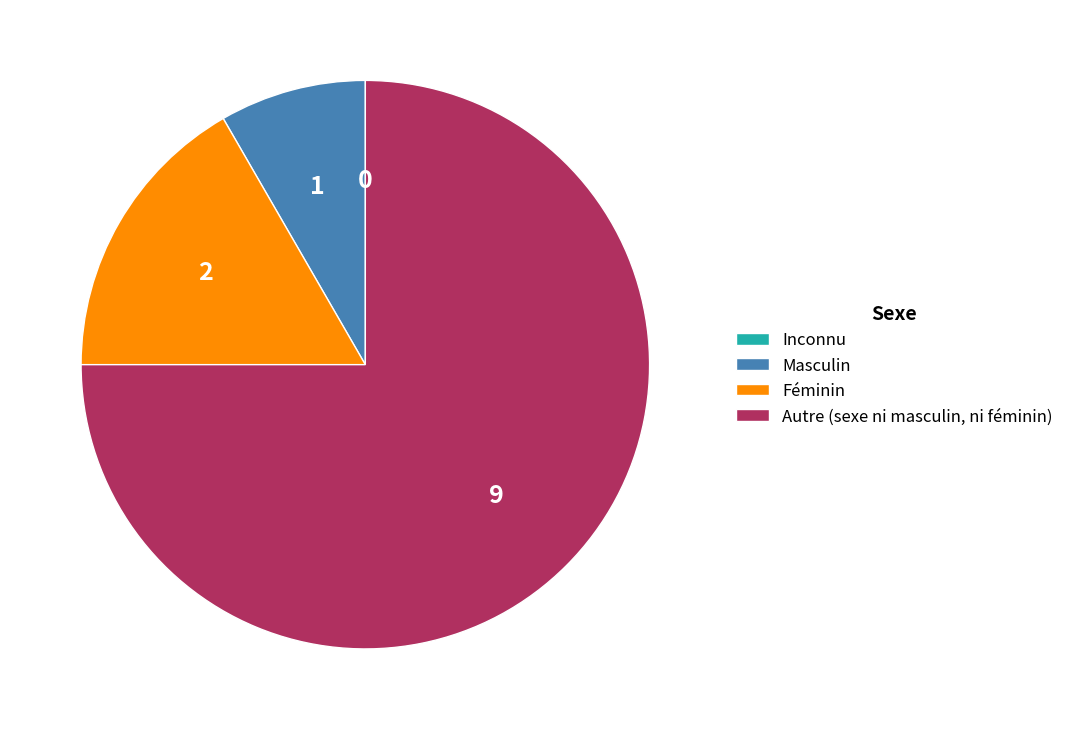

Combined, do Autre (sexe ni masculin, ni féminin) and Masculin account for over 50%?

Yes